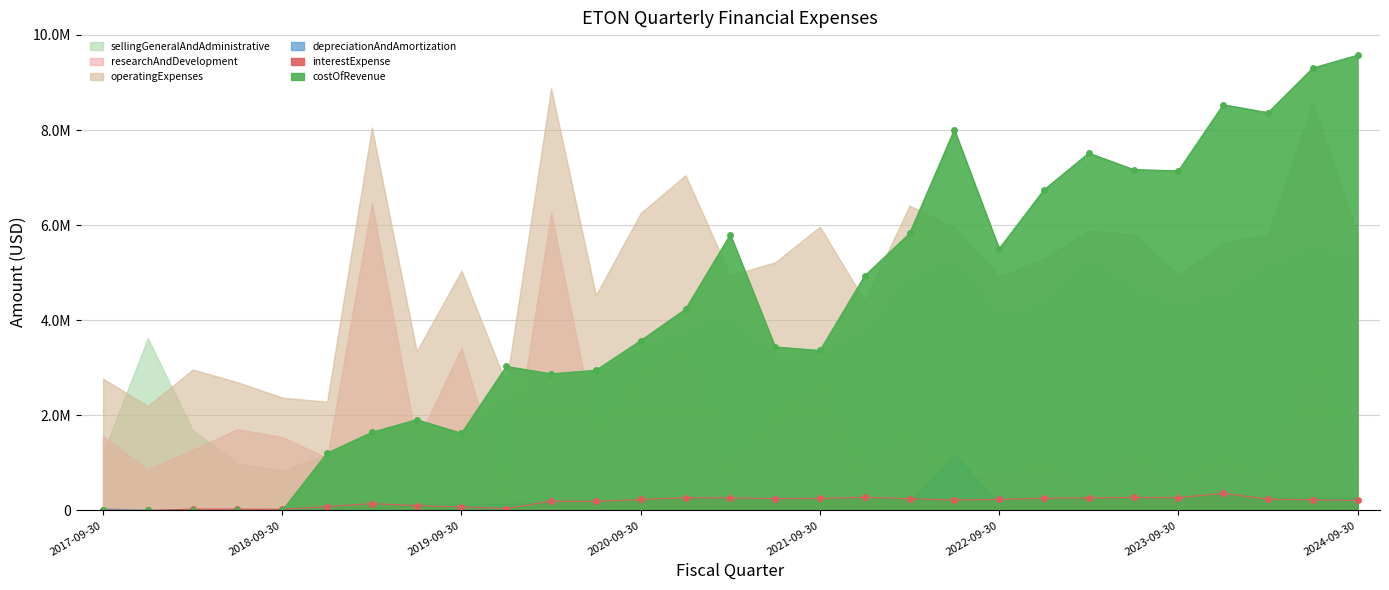

What is the difference between the maximum and minimum values in the interestExpense_line series?

361000